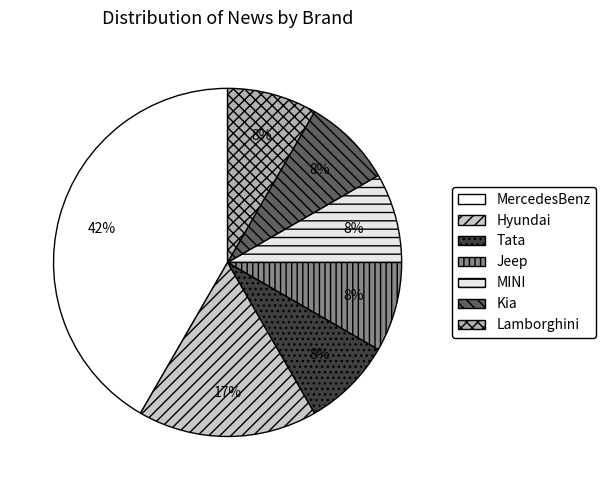

To the nearest percent, what percentage of the pie is Kia?

8%